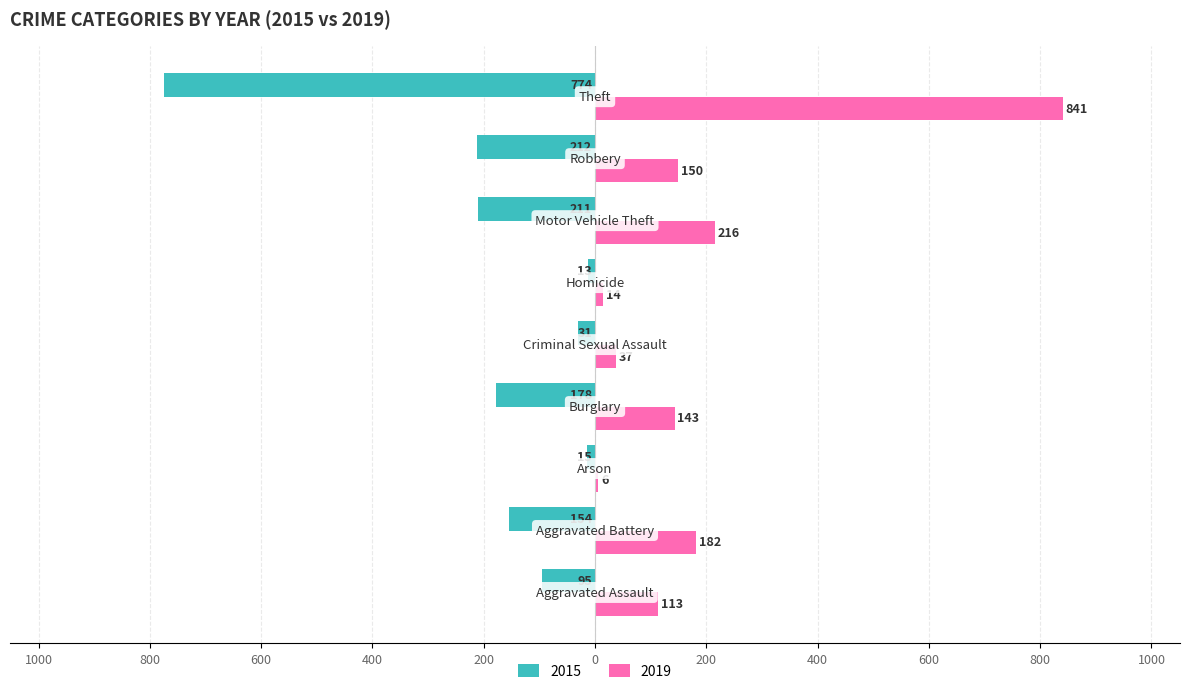

Which category has the highest value across all series?

Theft